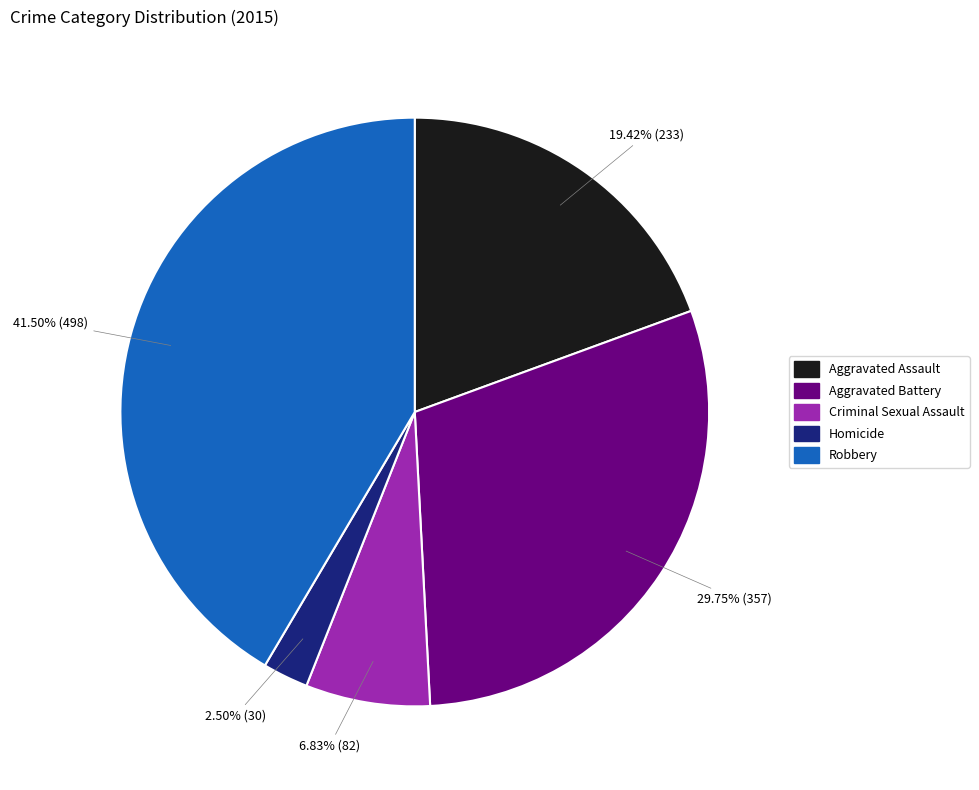

Which slice is the smallest?

Homicide